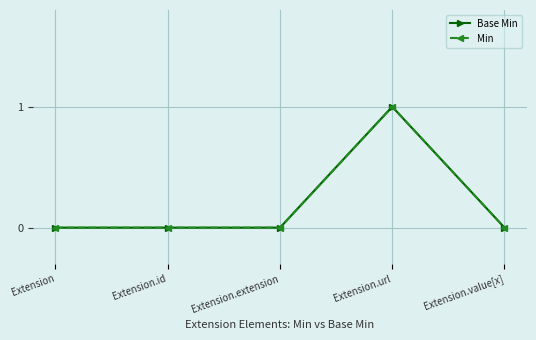

True or false: Base Min and Min intersect in this chart.

False